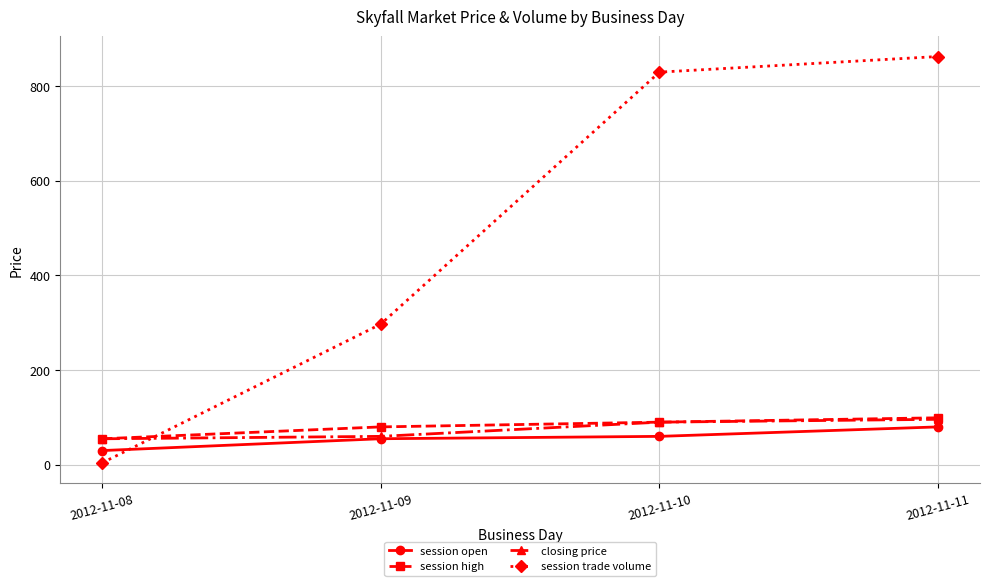

What is the maximum value shown in the chart?

862.0